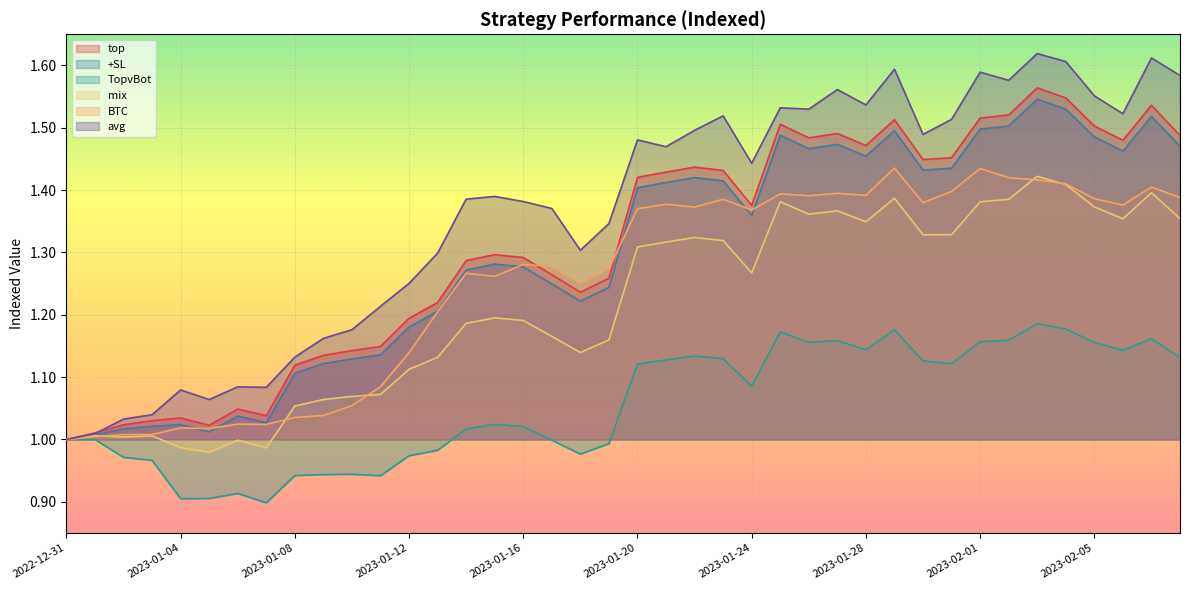

At which label does BTC reach its peak?

2023-01-29